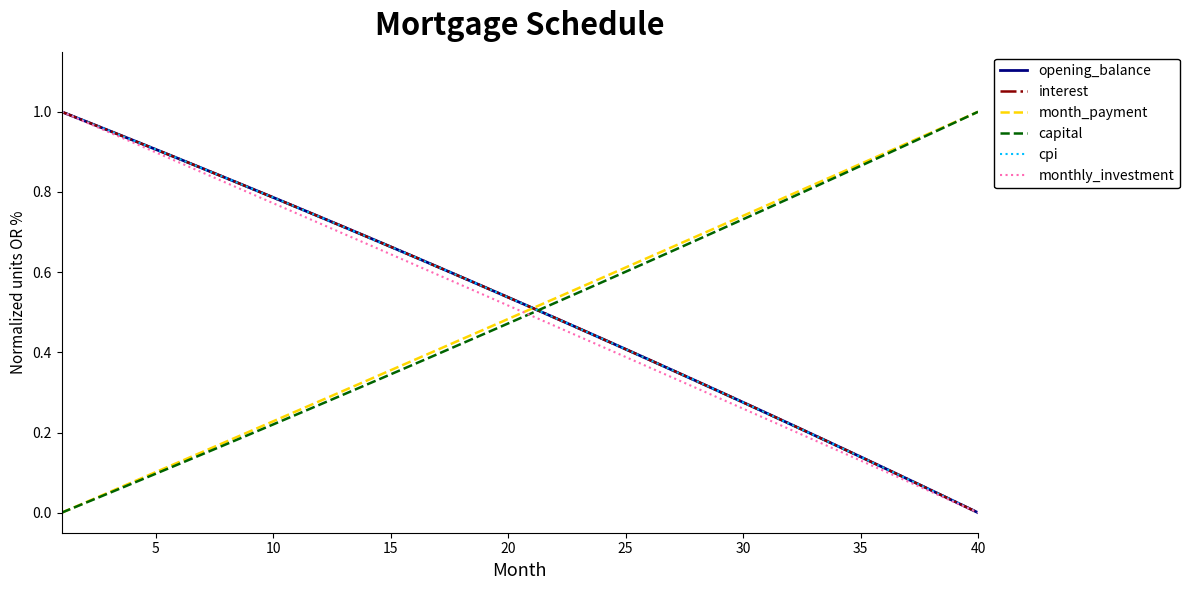

What is the sum of all month_payment values?

19.9